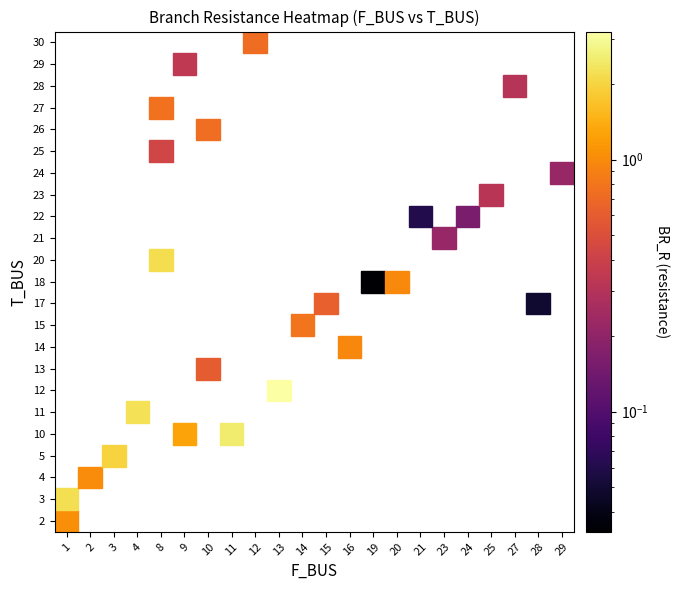

Reading right to left, transcribe all the data shown in this chart.

21_22=0.1	15_17=0.6	24_22=0.2	28_17=0.0	23_21=0.2	14_15=0.8	16_14=1.0	19_18=0.0	12_30=0.7	13_12=3.2	29_24=0.2	10_26=0.7	10_13=0.6	9_29=0.3	9_10=1.3	27_28=0.3	20_18=1.0	25_23=0.3	8_27=0.8	8_20=2.2	8_25=0.4	11_10=2.5	4_11=2.2	3_5=2.0	2_4=1.0	1_3=2.2	1_2=1.0